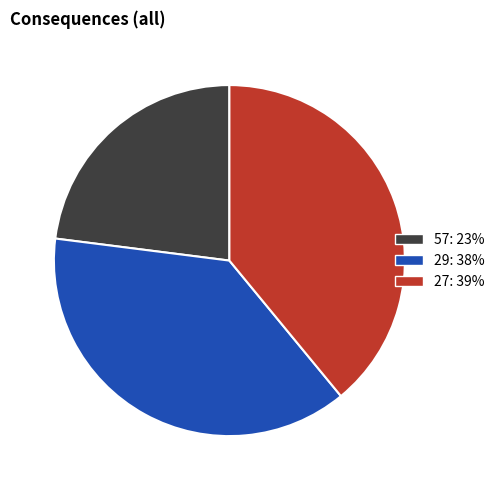

What is the smallest slice in the pie chart?

57